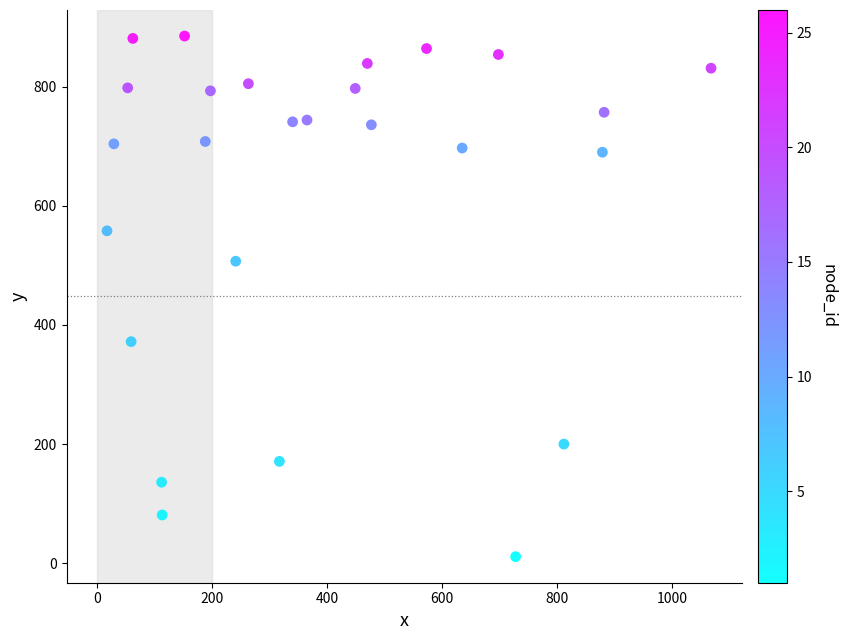

What is the range of Y values (max minus min)?

874